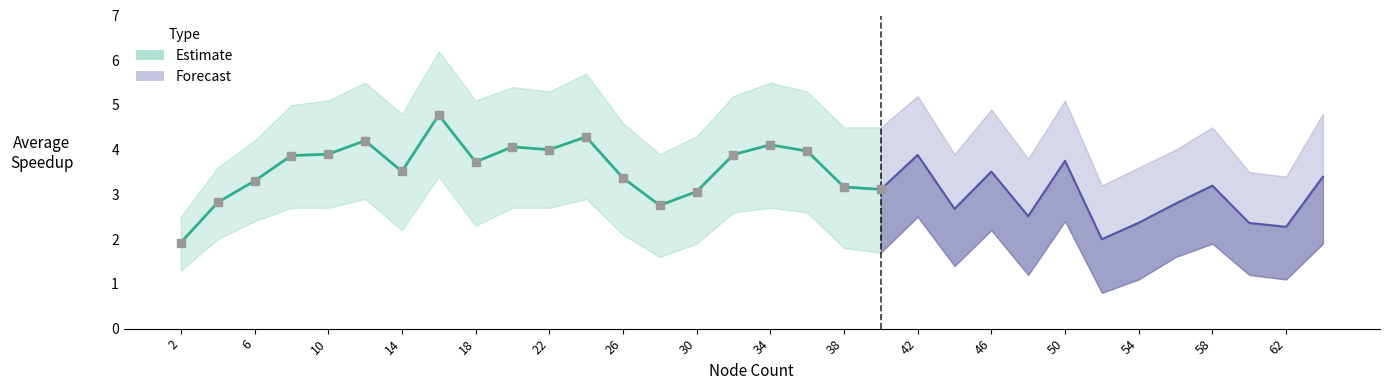

At which category is the sum across all series the highest?

16